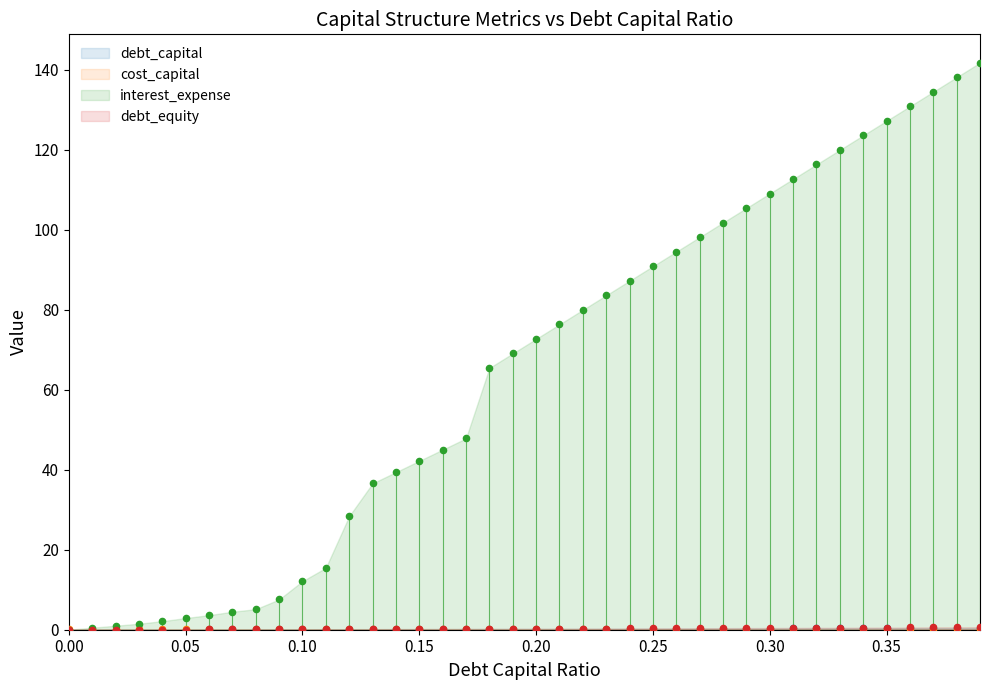

What are all the series names shown in the legend?

debt_capital, cost_capital, interest_expense, debt_equity